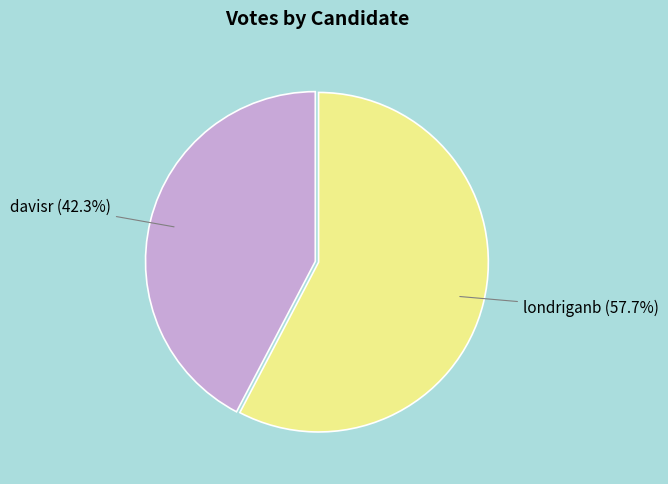

Does any single category account for the majority?

Yes